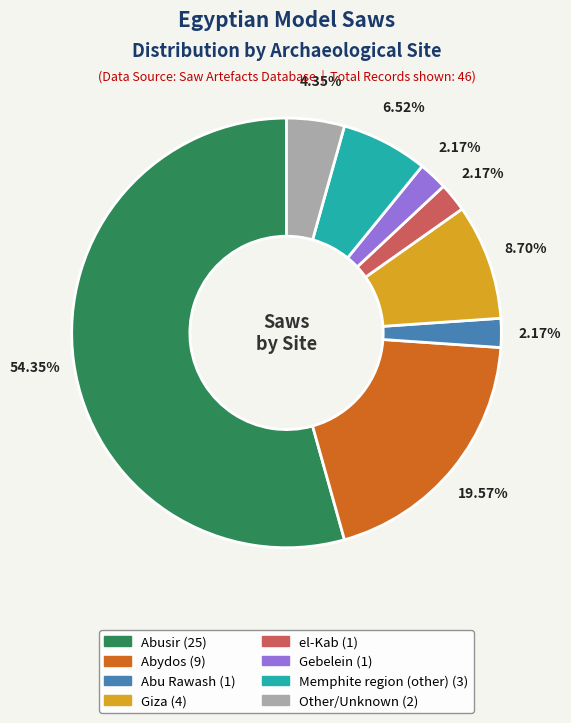

Is there any slice that represents more than half of the pie?

Yes